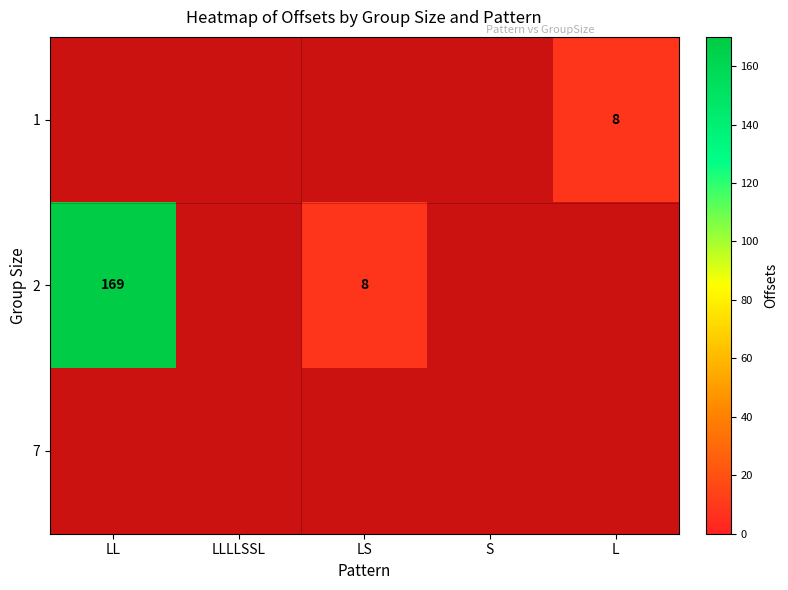

Is it true that 1 equals 11 at L?

False